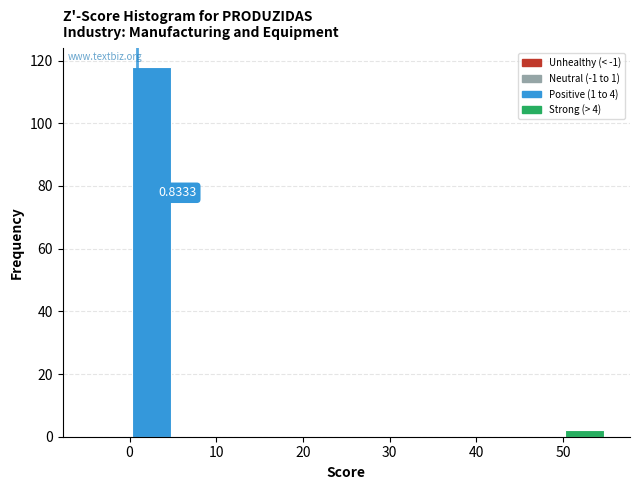

Over which range of the x-axis is the bar tallest?

0 to 5